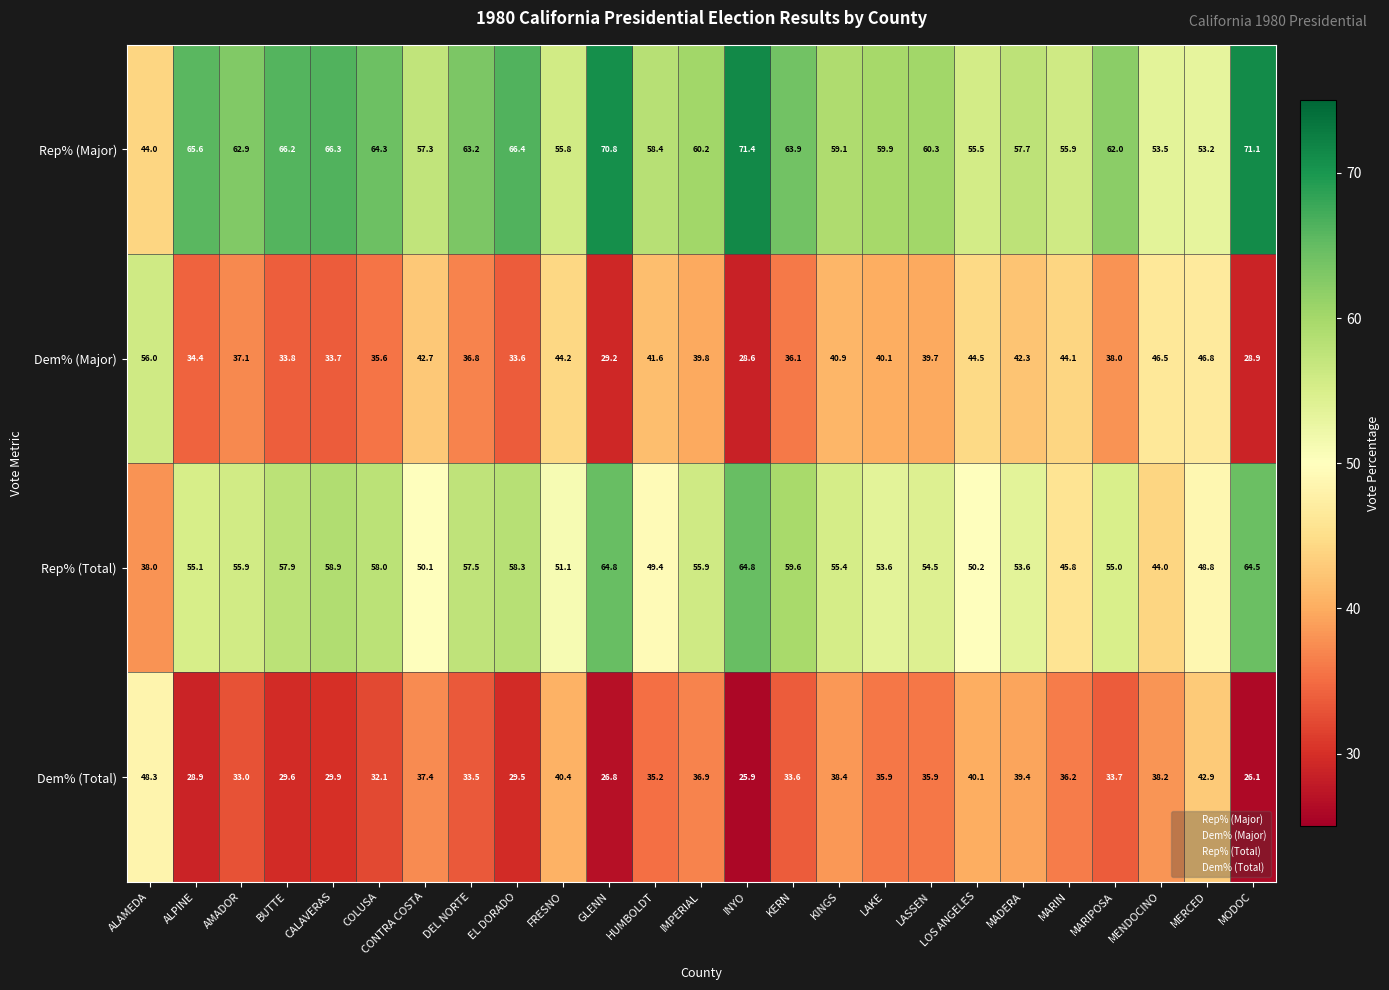

What is the smallest value displayed?

25.9